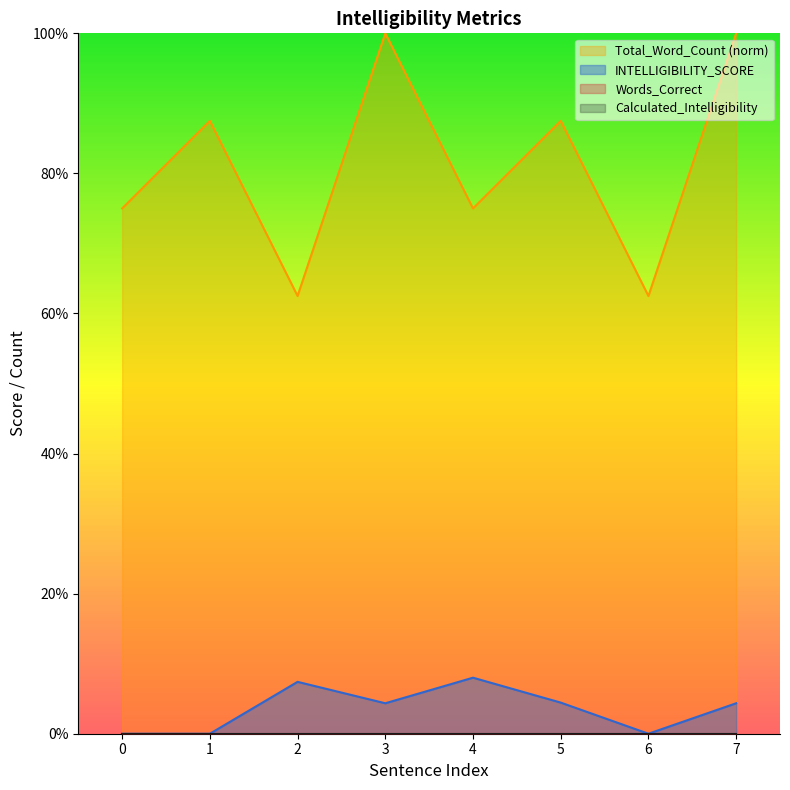

True or false: Total_Word_Count and INTELLIGIBILITY_SCORE cross at least once.

False